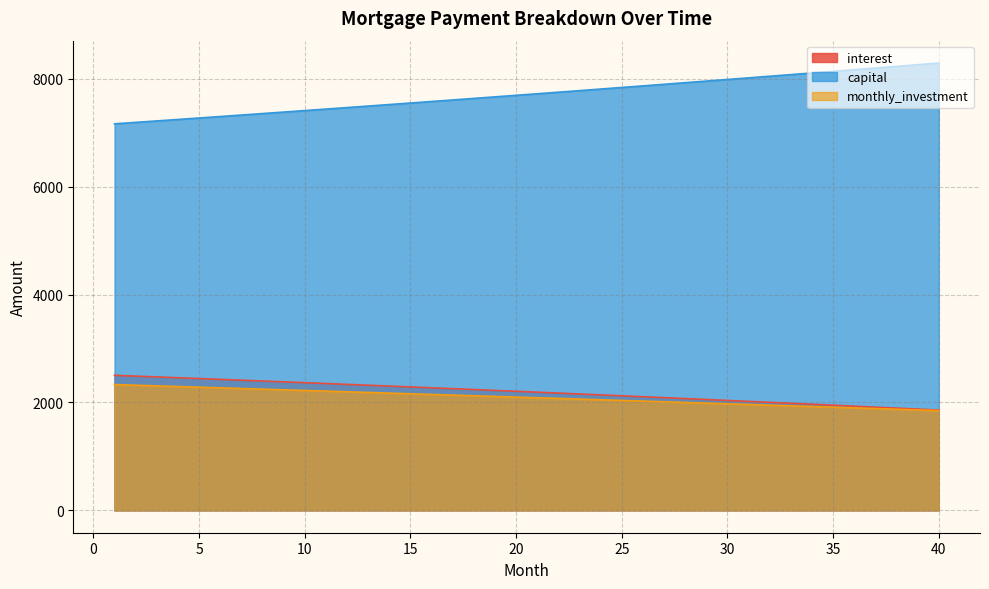

What value does the capital series have at 38?

8230.3